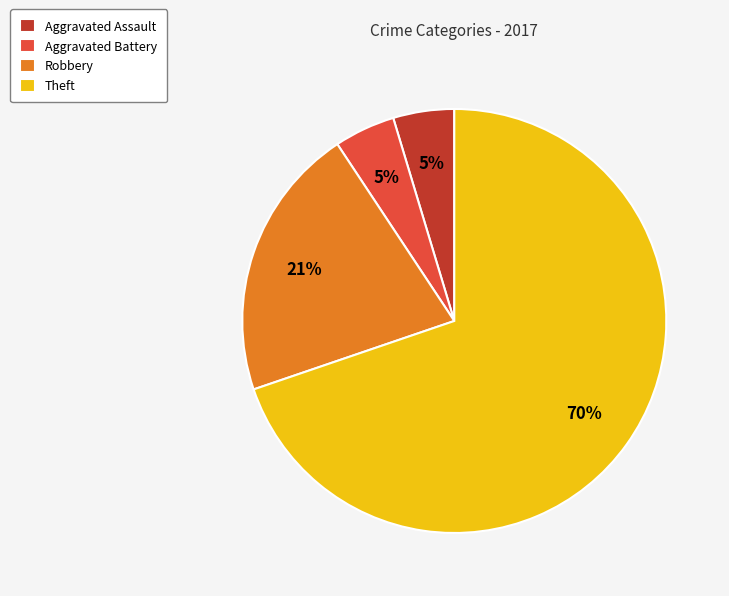

Is it true that Robbery is 29% of the pie?

False